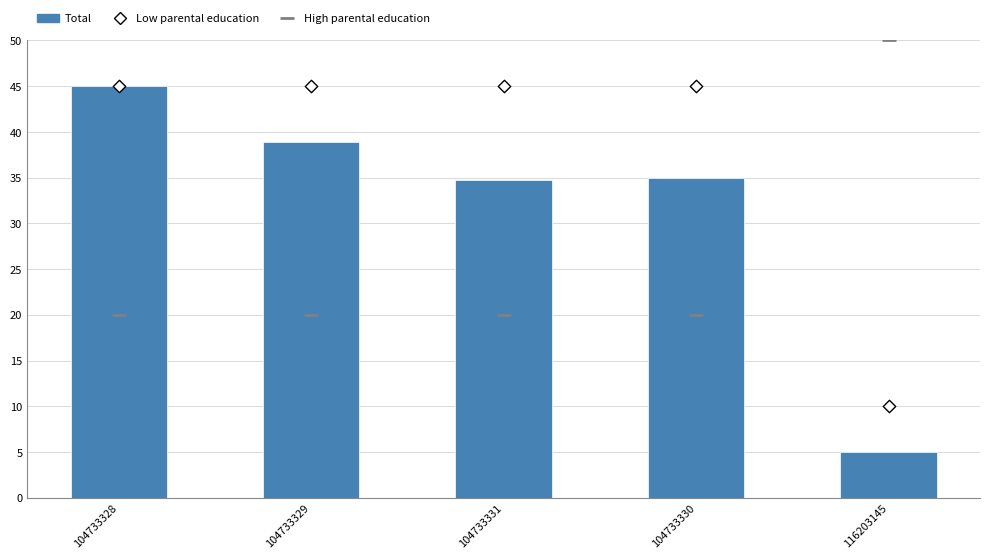

Which series reaches the maximum Y coordinate?

High parental education